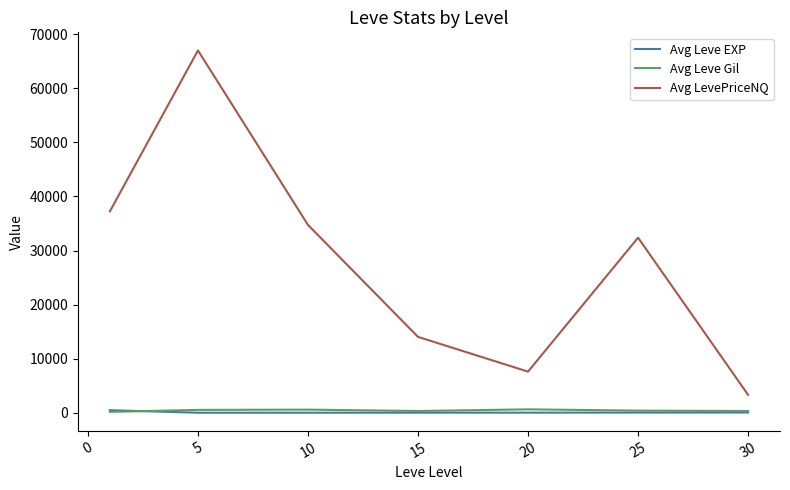

True or false: Avg Leve EXP and Avg LevePriceNQ intersect in this chart.

False